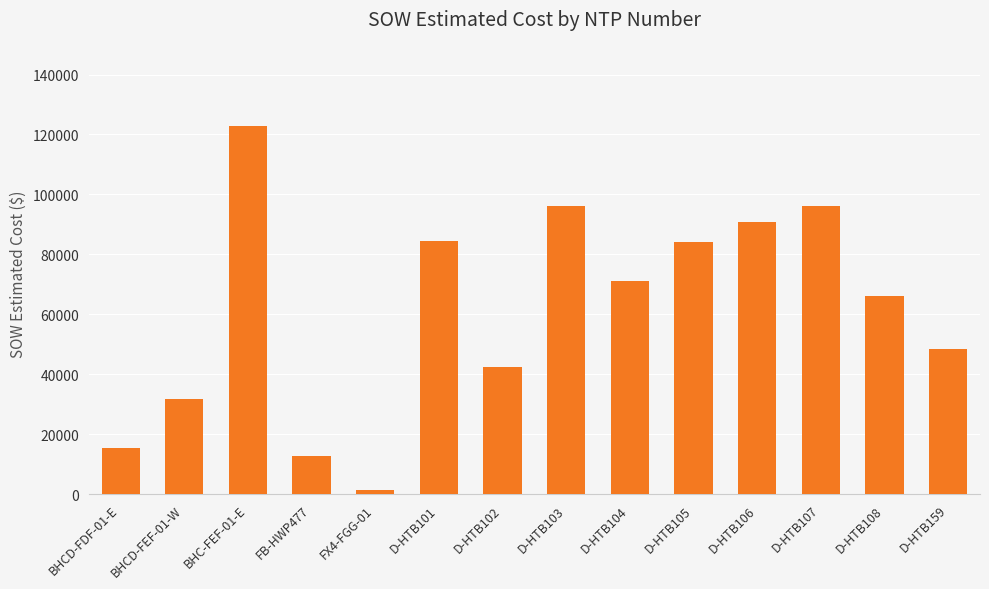

What is the sum of the values at BHCD-FEF-01-W and D-HTB104?

102718.7